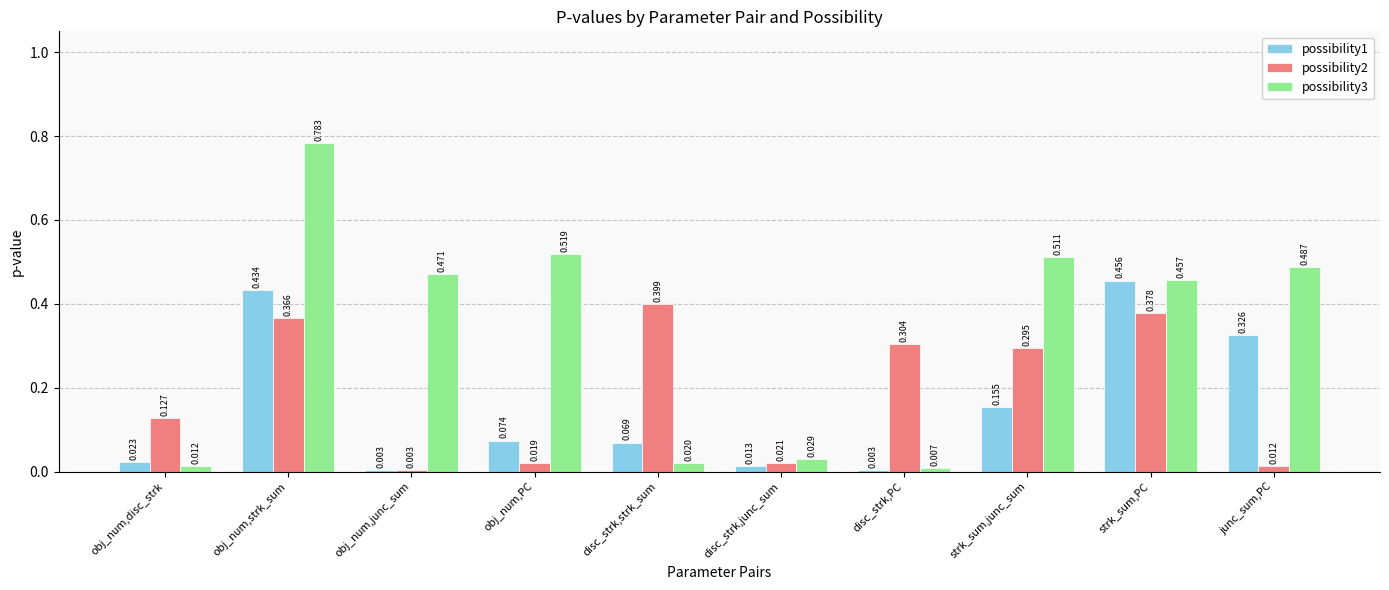

Is the value of possibility2 at obj_num,PC greater than the value of possibility3 at obj_num,PC?

No